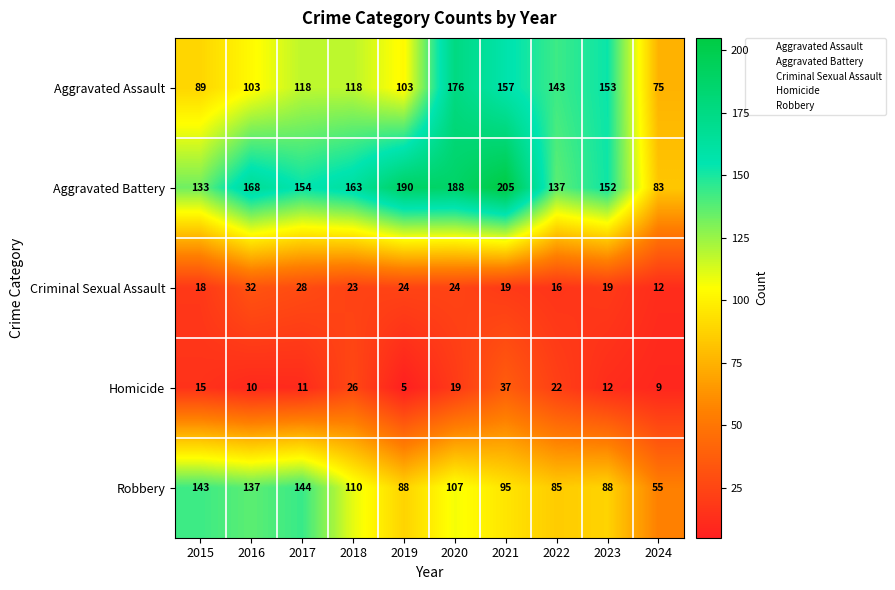

Rank the series at 2015 from lowest to highest value.

Homicide, Criminal Sexual Assault, Aggravated Assault, Aggravated Battery, Robbery